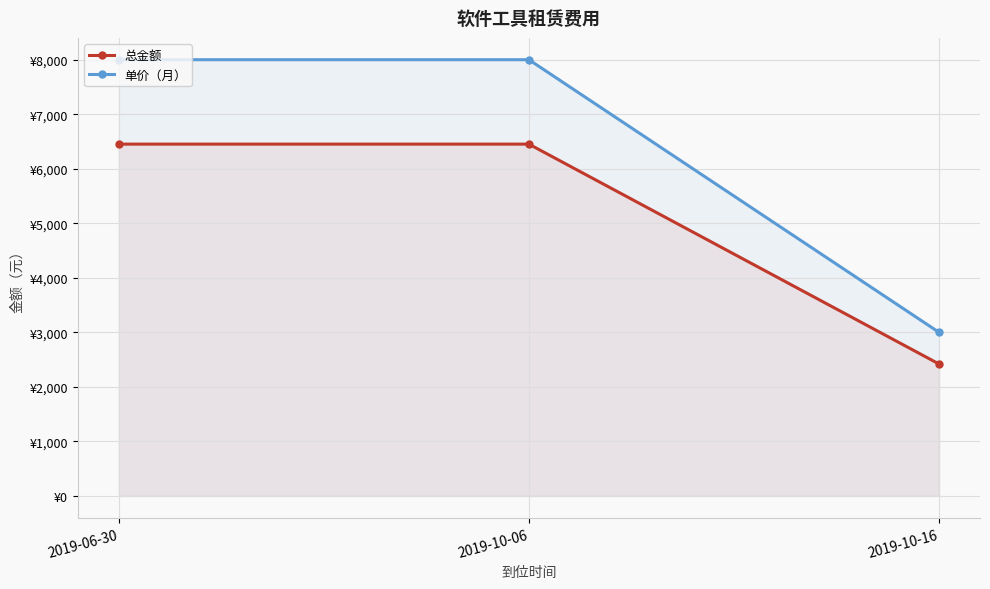

What is the smallest value displayed?

2419.4